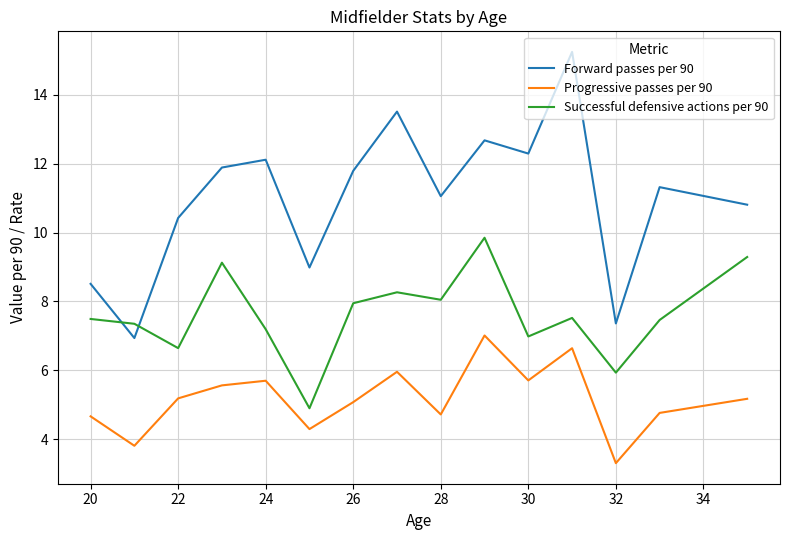

What is the minimum value shown in the chart?

3.3